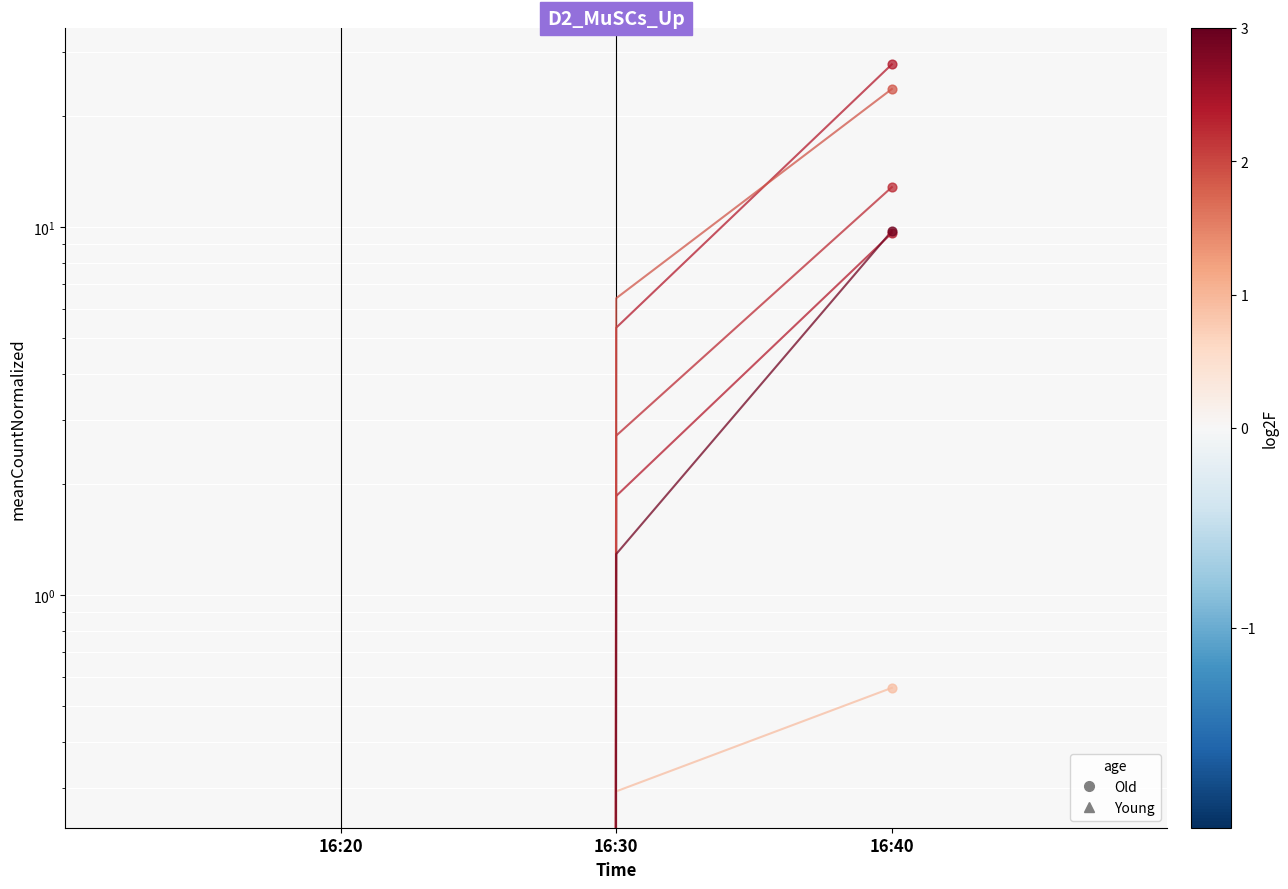

Which series contains the lowest Y value?

J1